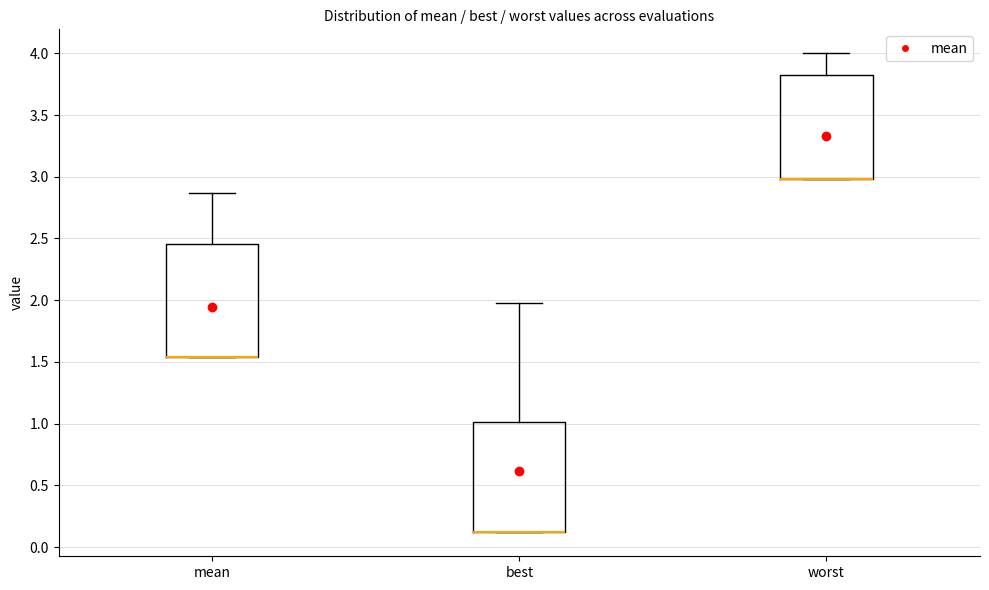

Reading left to right, read every box against the y-axis: the position of its median line, the range the box covers, and the ends of its whiskers. The values are not printed on the chart, so give them approximately, as read against the axis.

mean: median 1.55 (drawn on the box's lower edge), box 1.55 to 2.45, whiskers 1.55 to 2.85
best: median 0.10 (drawn on the box's lower edge), box 0.10 to 1.00, whiskers 0.10 to 1.95
worst: median 3.00 (drawn on the box's lower edge), box 3.00 to 3.85, whiskers 3.00 to 4.00